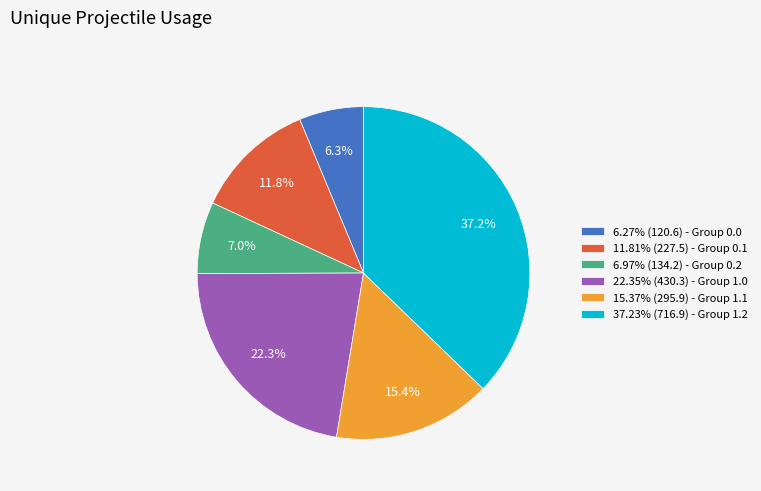

Is there any slice that represents more than half of the pie?

No